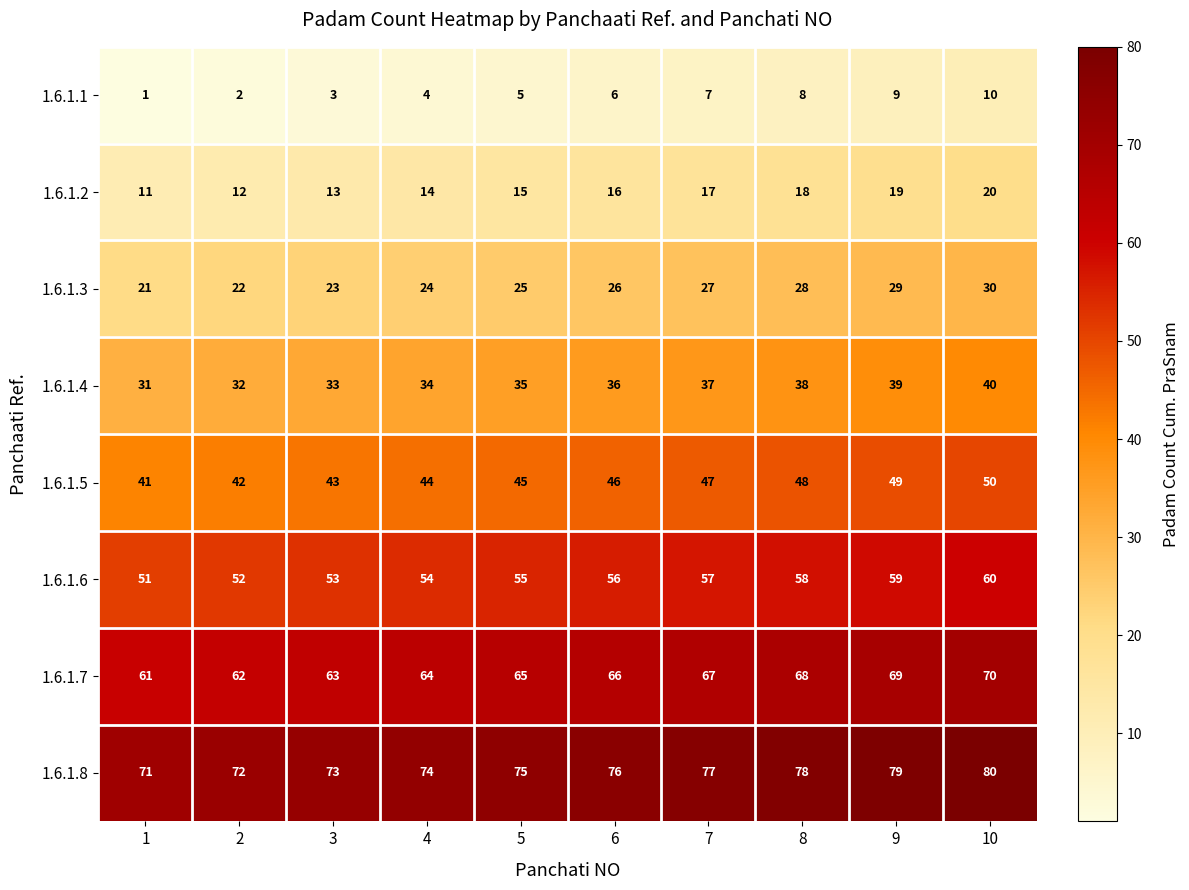

What is the minimum value for 1.6.1.5?

41